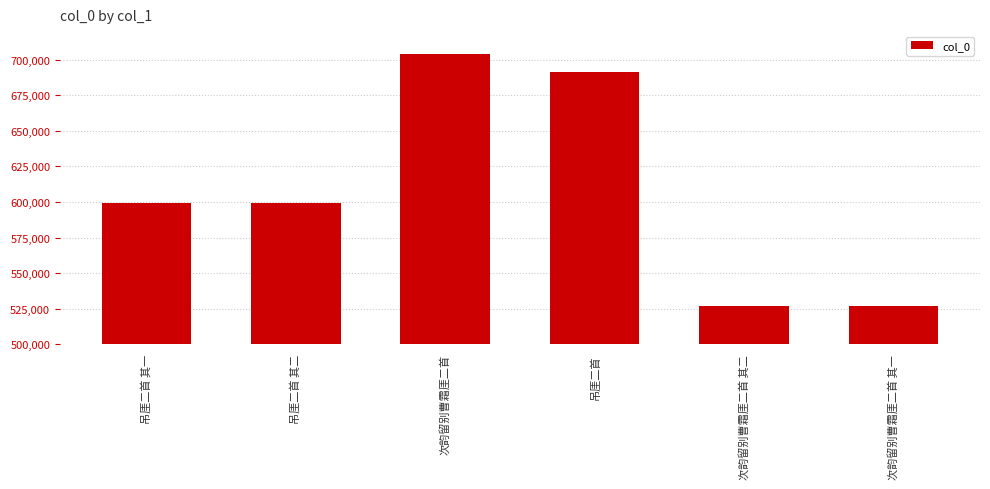

What is the minimum value shown in the chart?

527180